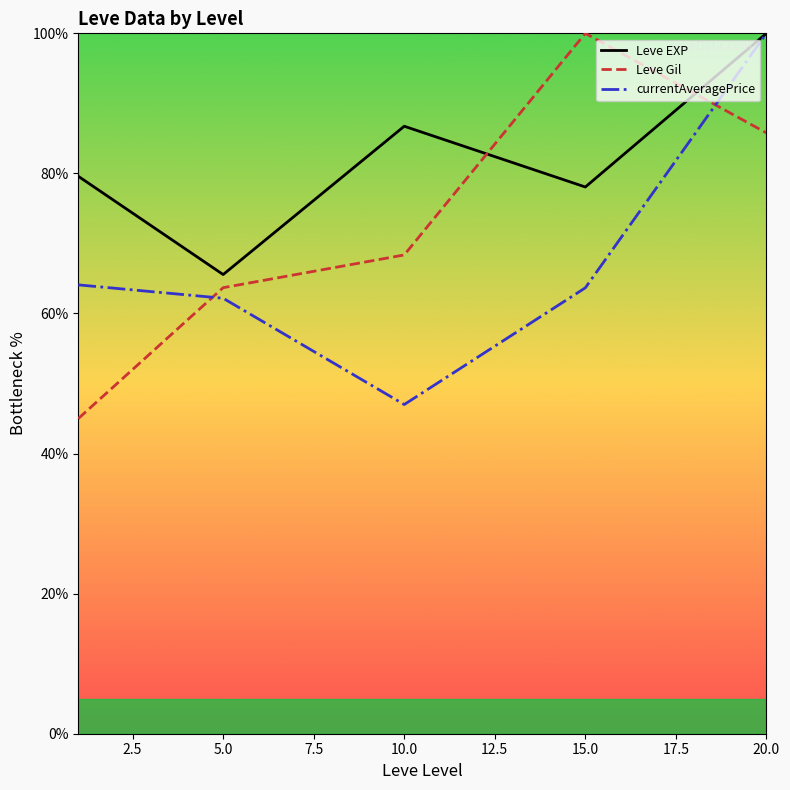

What is the total value across all series at 15.0?

241.7